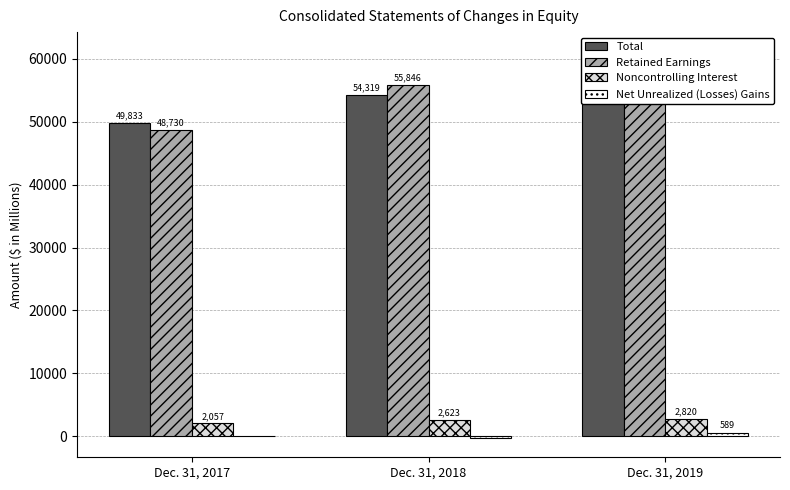

Between Dec. 31, 2018 and Dec. 31, 2019, which series saw the biggest shift?

Total